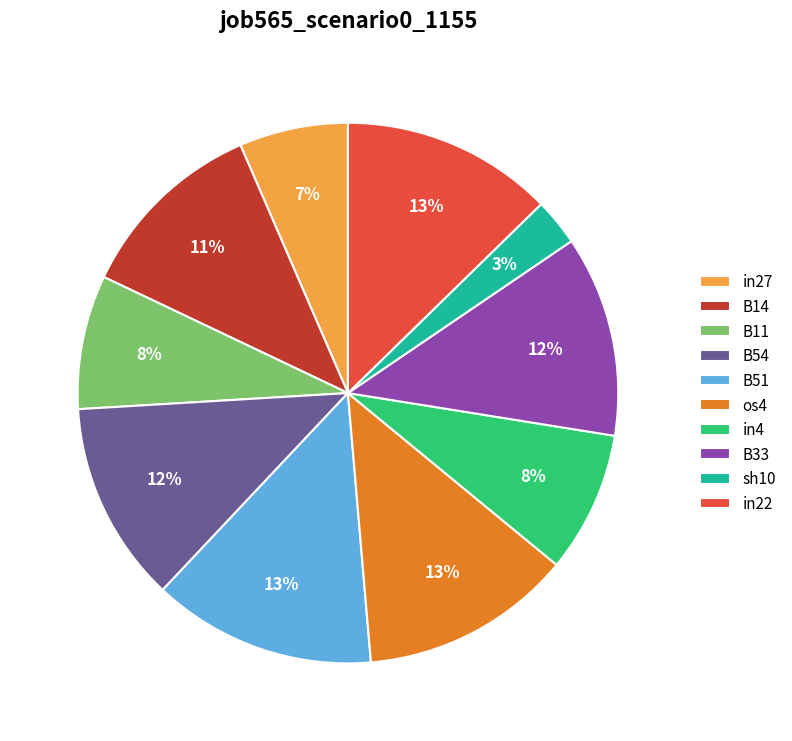

To the nearest percent, what portion does in22 represent?

13%